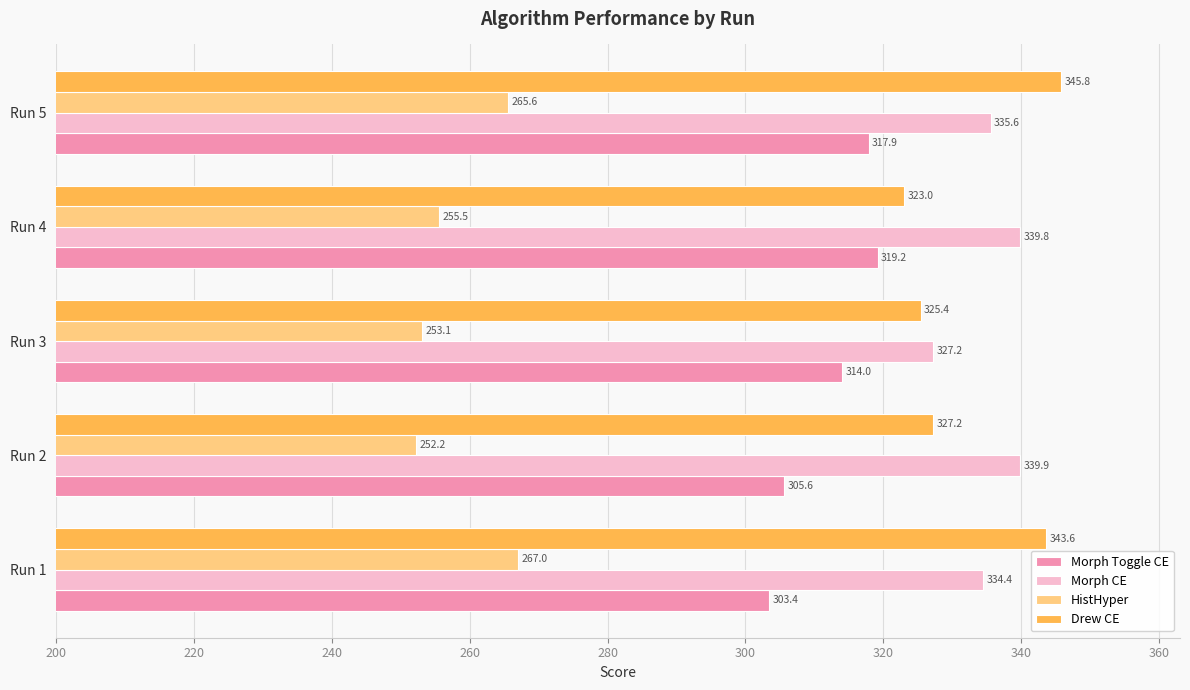

What is the difference between the maximum and second lowest values in the HistHyper series?

13.9